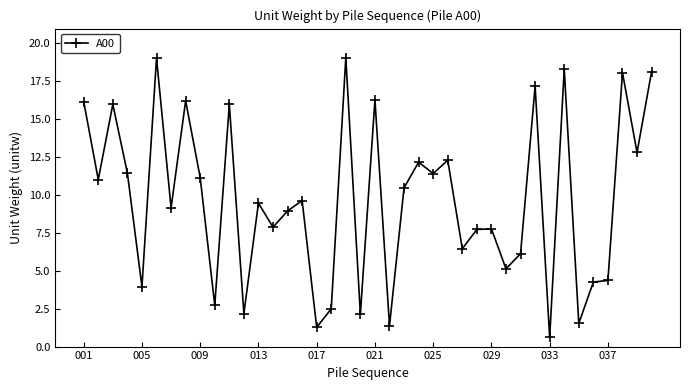

Does the chart display data point markers on the line(s)?

Yes